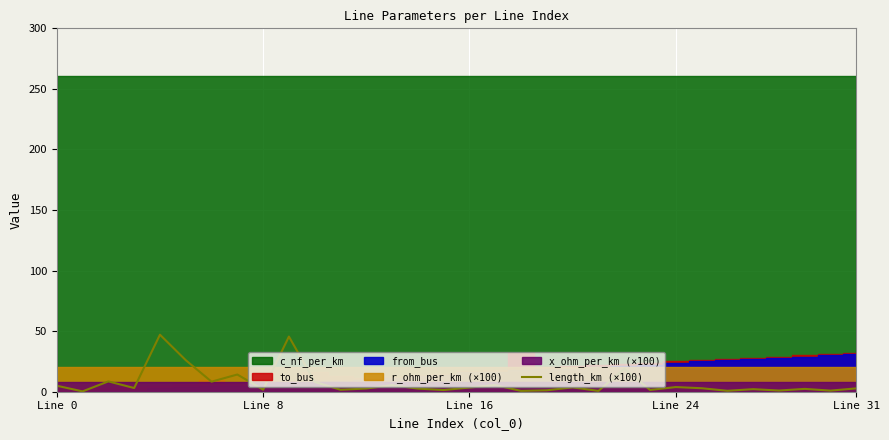

How many points are higher than both their immediate neighbors (excluding endpoints)?

11